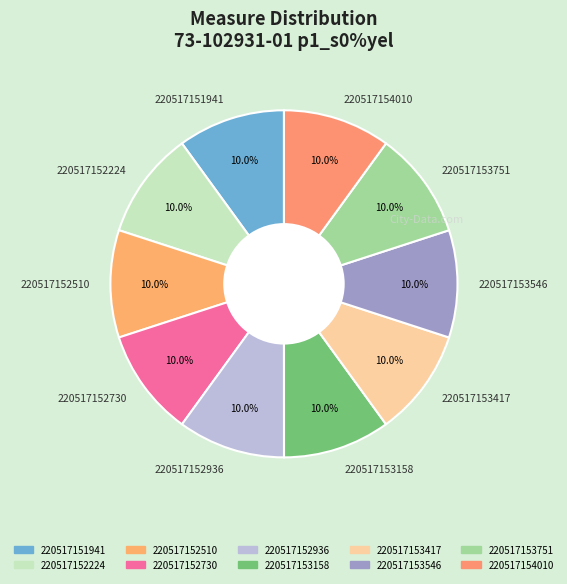

To the nearest percent, what percentage of the pie is 220517152730?

10%